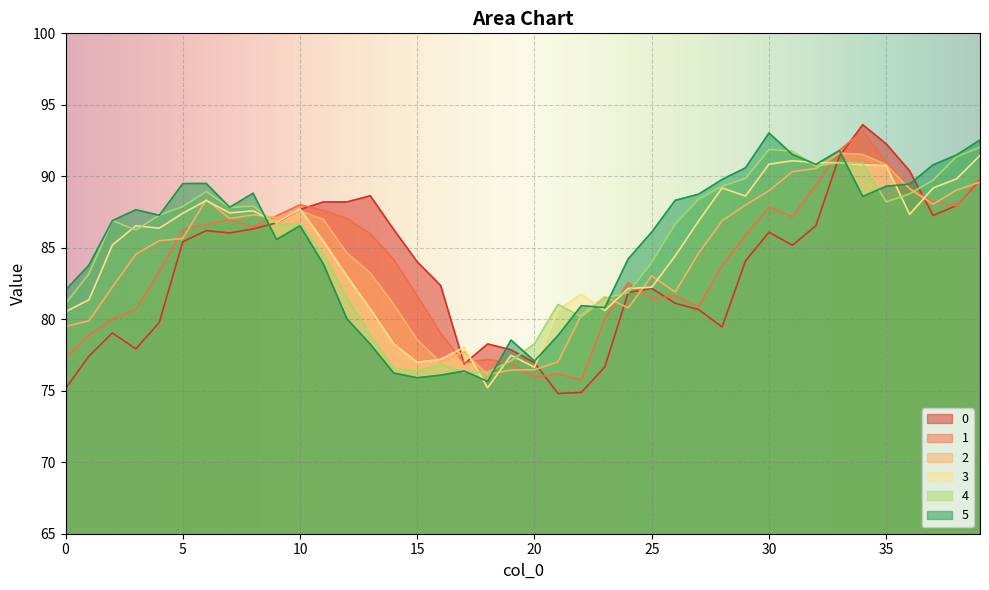

After their last crossing, which series has the higher values: 3 or 0?

3